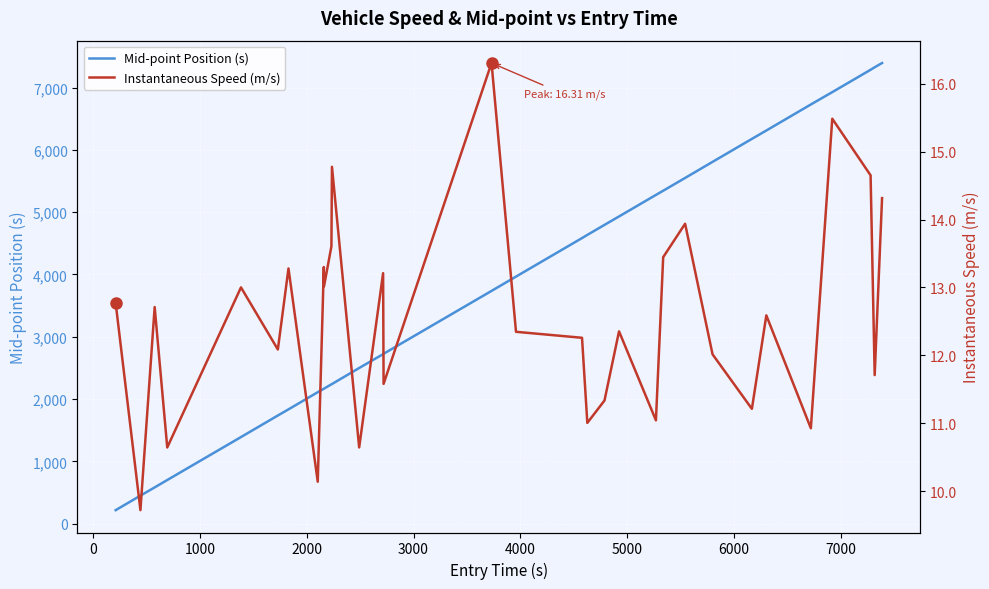

Rank the series by their average value, from highest to lowest.

Mid-point Position (s), Instantaneous Speed (m/s)